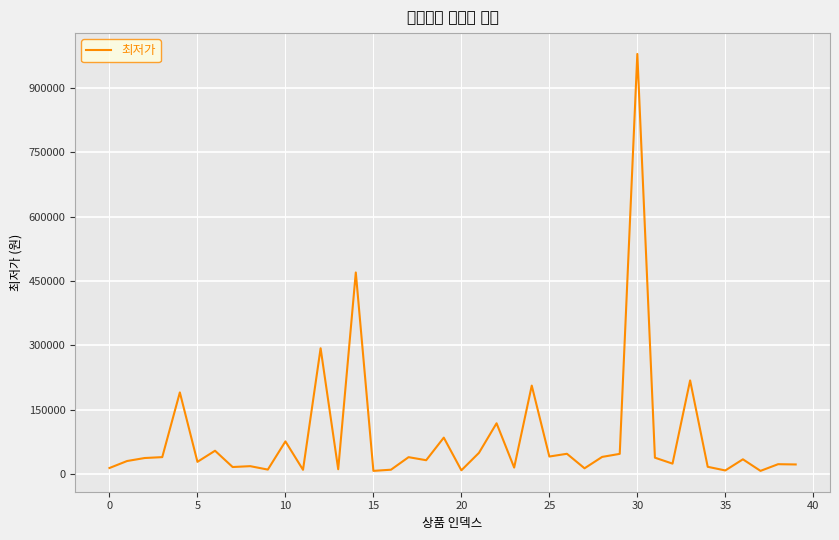

What is the greatest value displayed?

980000